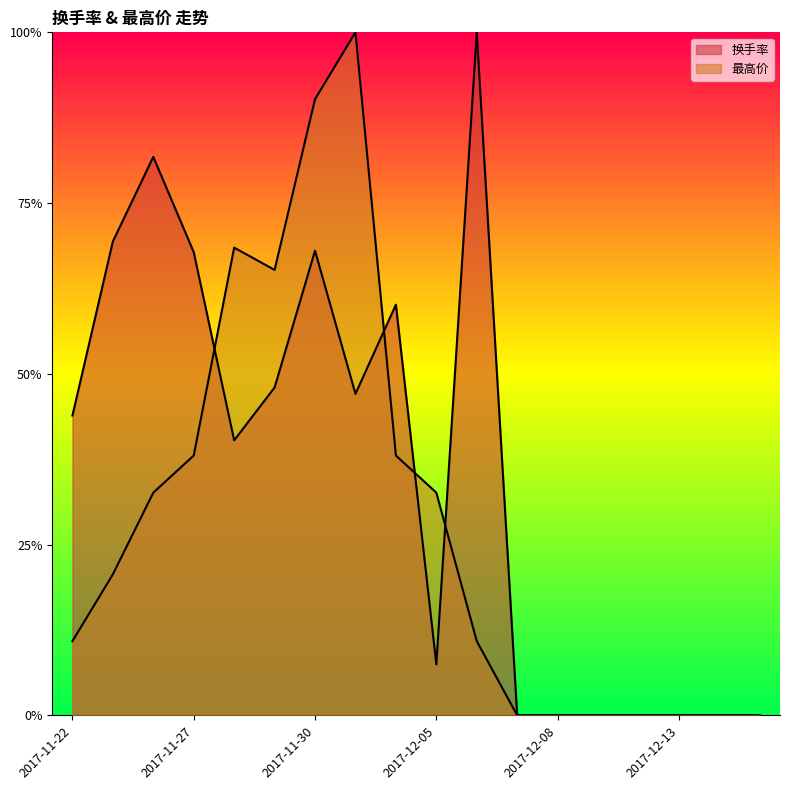

What are all the series names shown in the legend?

换手率, 最高价